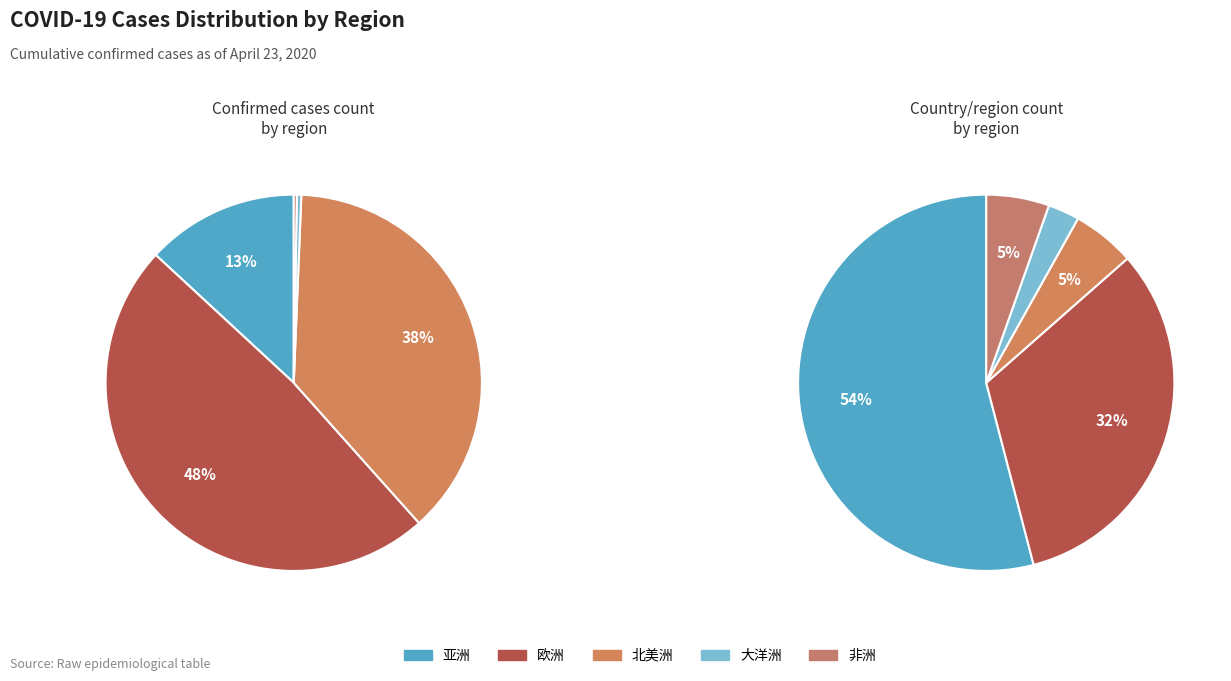

To the nearest percent, what portion does 大洋洲 represent?

1%